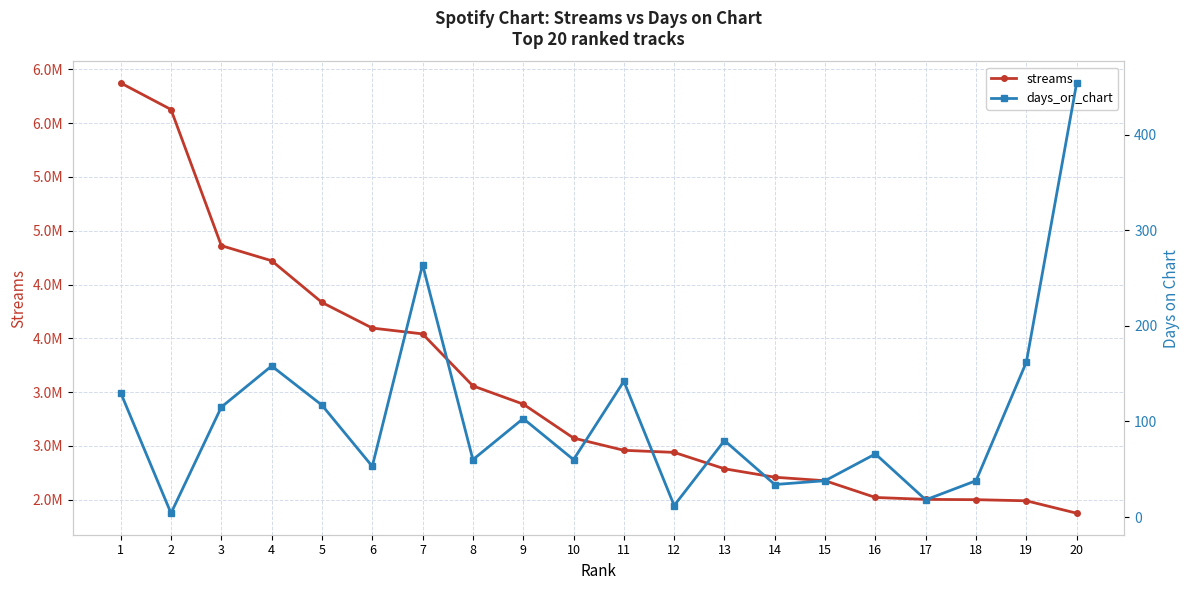

Between 1 and 13, which series saw the biggest shift?

streams